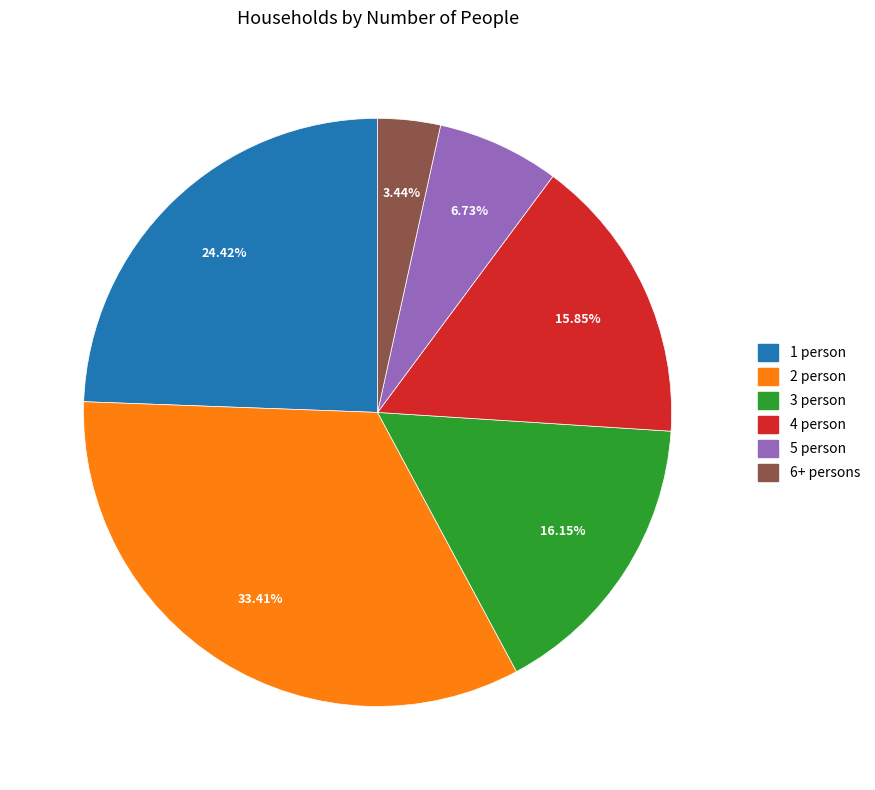

To the nearest percent, what is the difference between the largest and smallest slice percentages?

30%